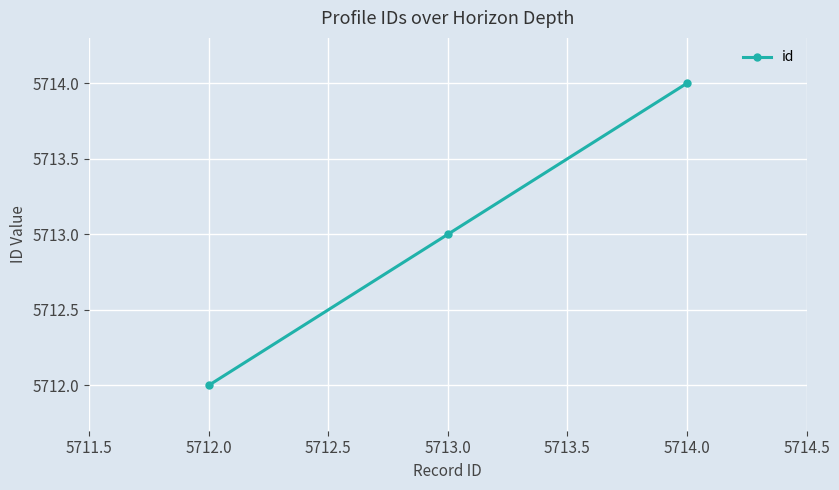

Rank the categories by value from highest to lowest.

5714.0, 5713.0, 5712.0